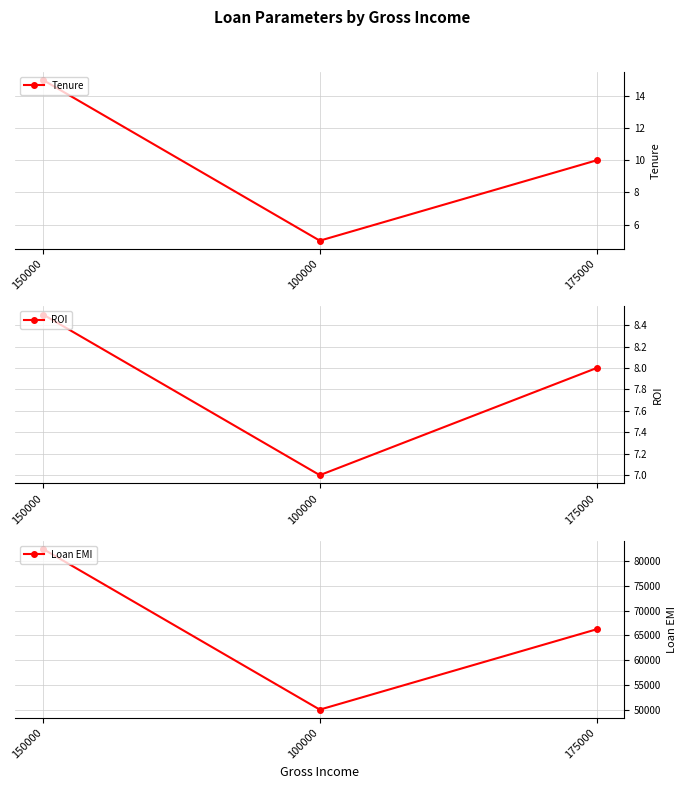

The Loan EMI series shows 117581.7 at 150000. True or false?

False